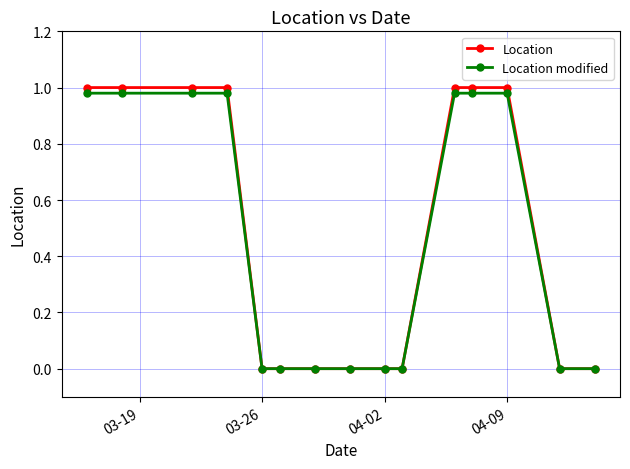

How many lines are shown in the chart?

2